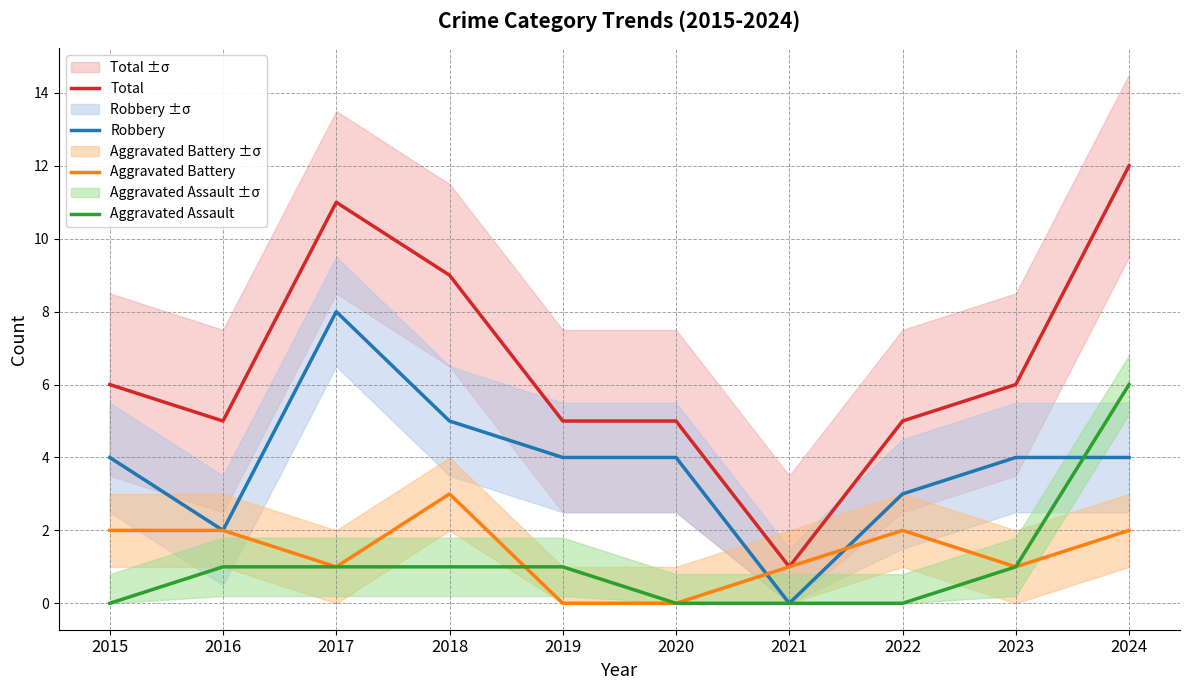

Which series has the largest total across all categories?

Total